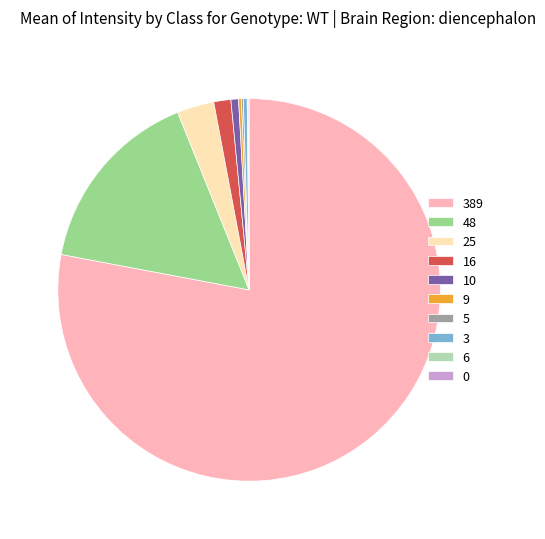

Which has a higher value, 3 or 48?

48